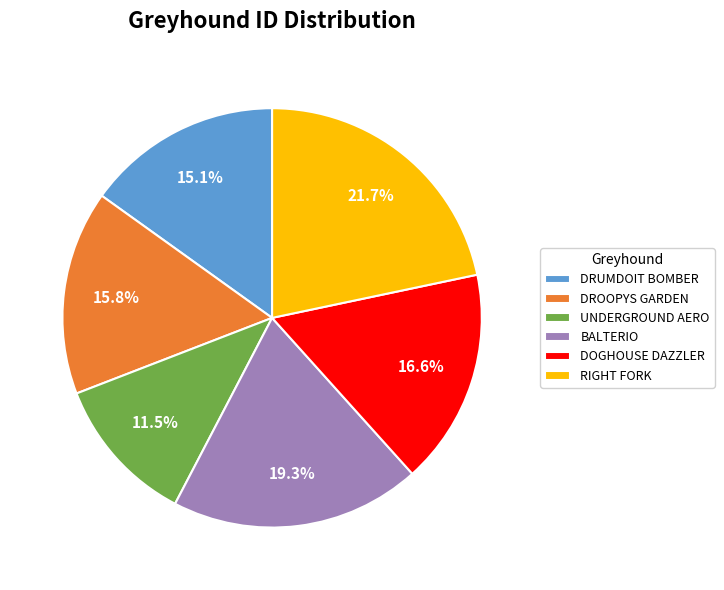

How many segments does this pie chart have?

6